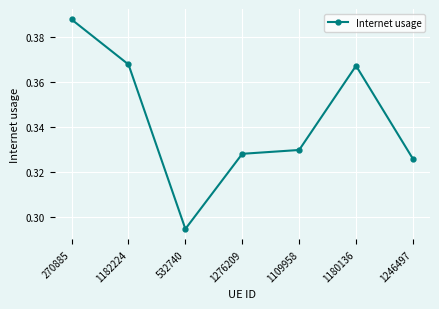

Does the chart display data point markers on the line(s)?

Yes